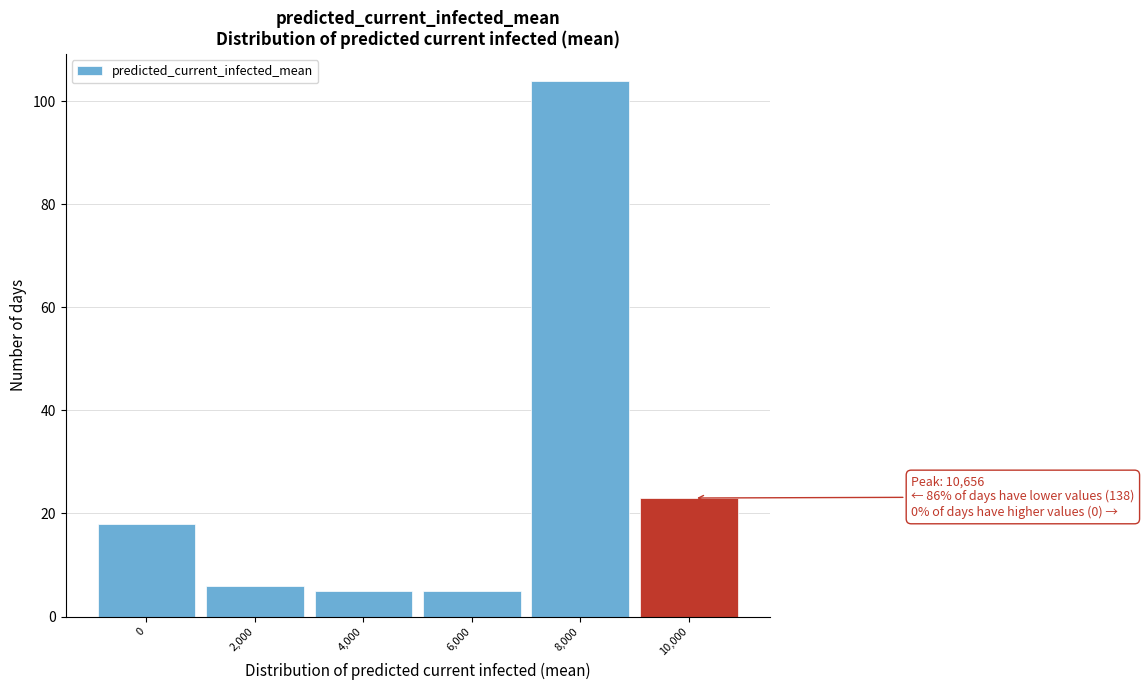

Reading right to left, transcribe all the data shown in this chart.

10,000=23	8,000=104	6,000=5	4,000=5	2,000=6	0=18